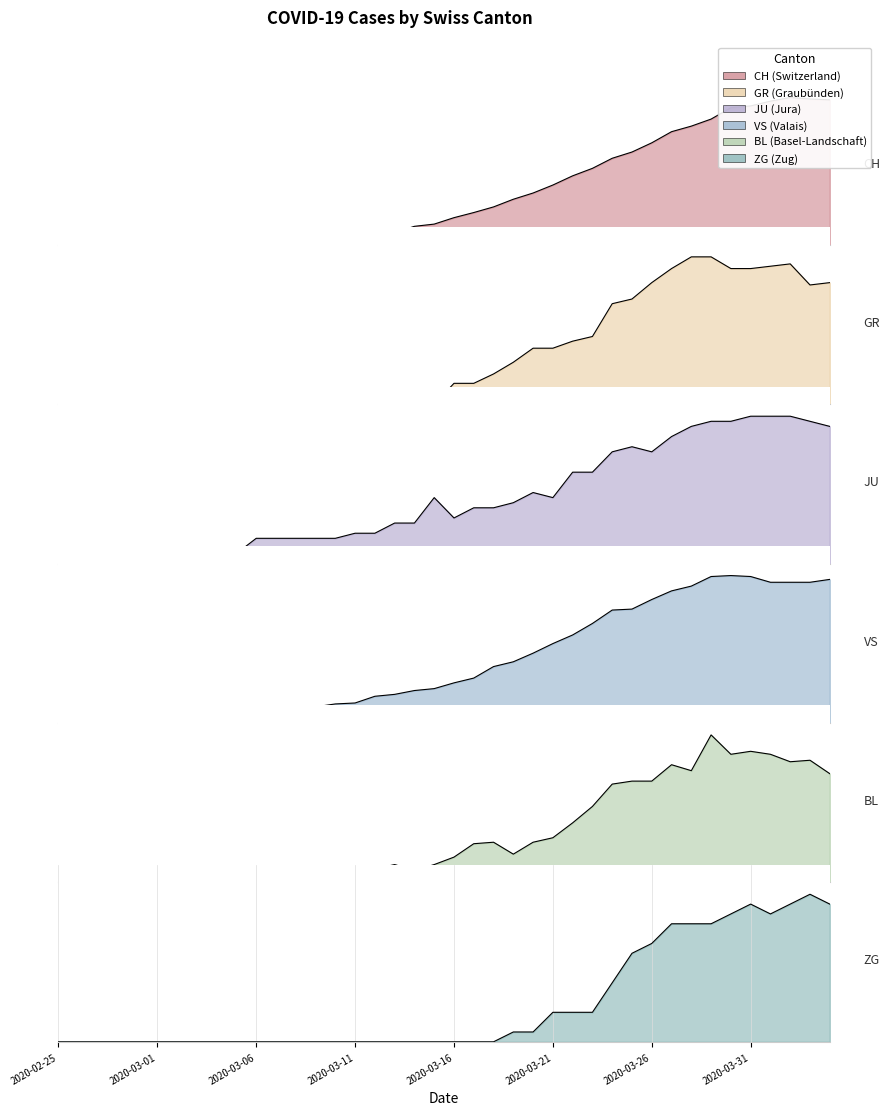

The VS series shows 17 at 2020-03-05. True or false?

False